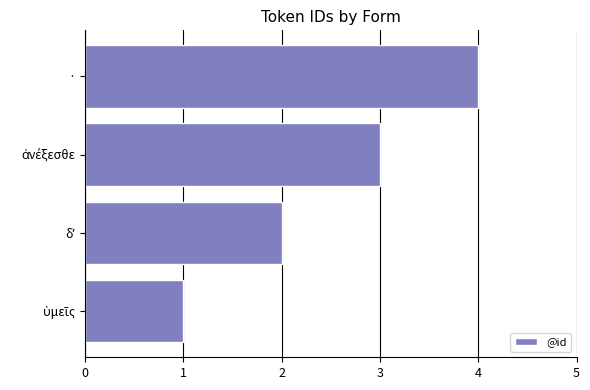

How many values are below 3?

2